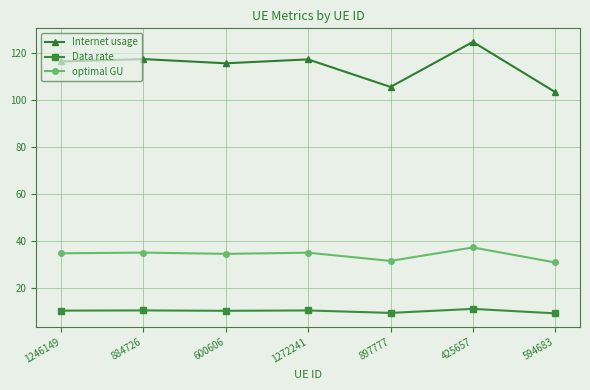

True or false: Internet usage has more than 1 points higher than both neighbors.

True